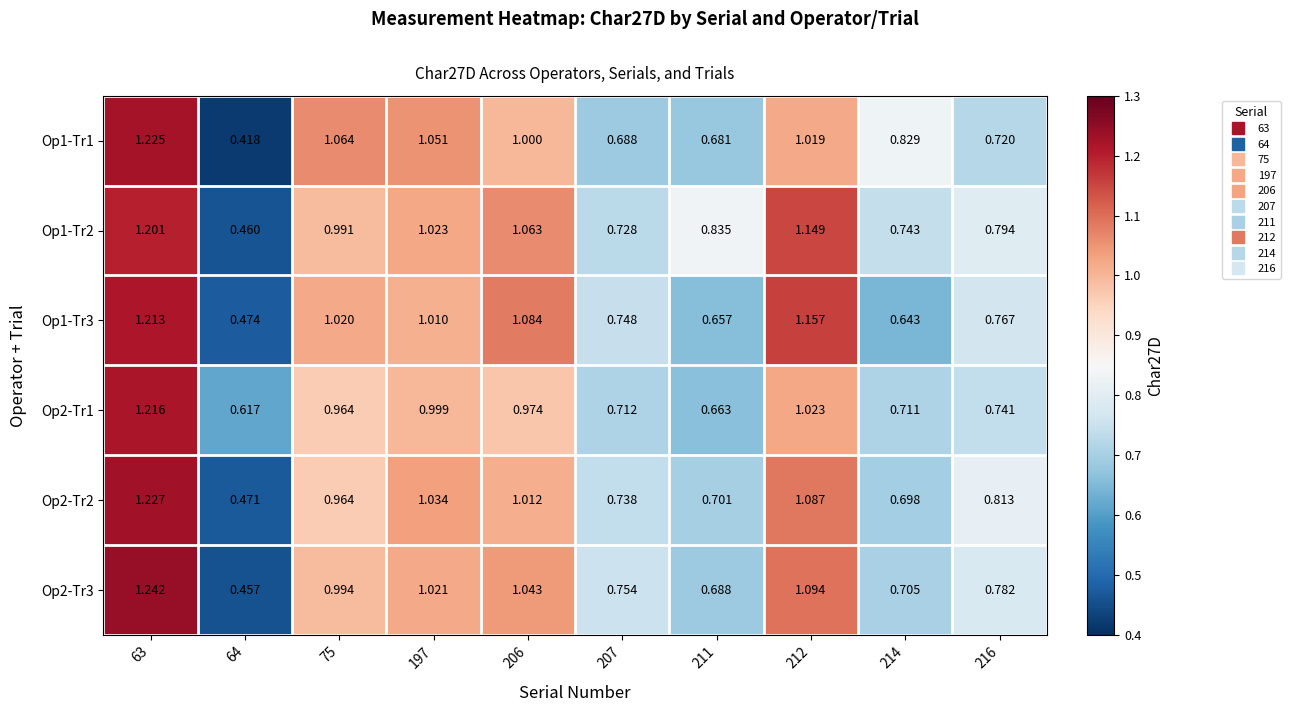

Which category has the lowest value across all series?

64